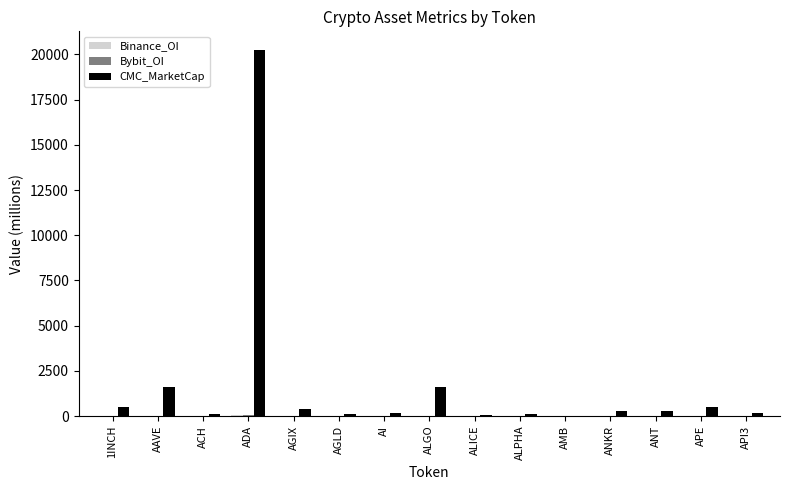

Which series has the largest total across all categories?

CMC_MarketCap